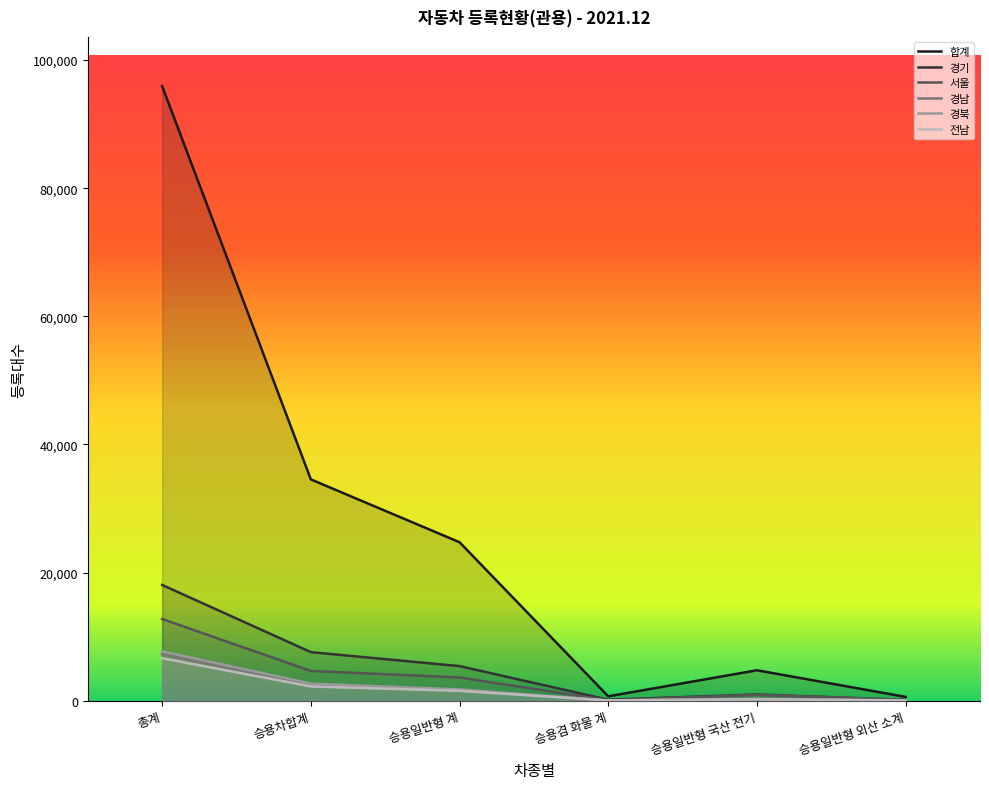

The value of 전남 at 승용겸 화물 계 is 29. True or false?

True